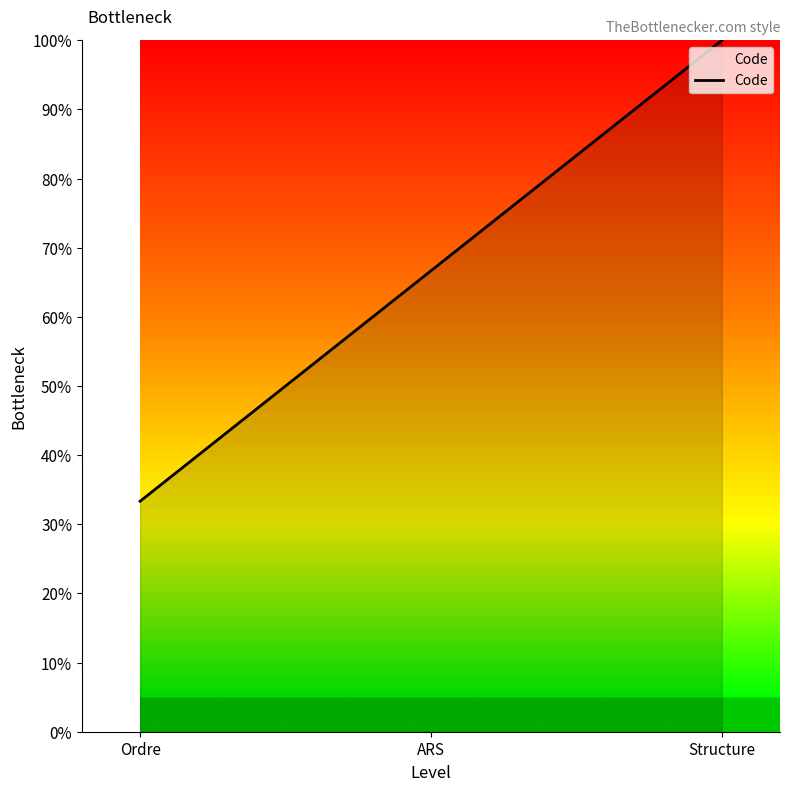

The chart shows a value of 66.7 at ARS. True or false?

True